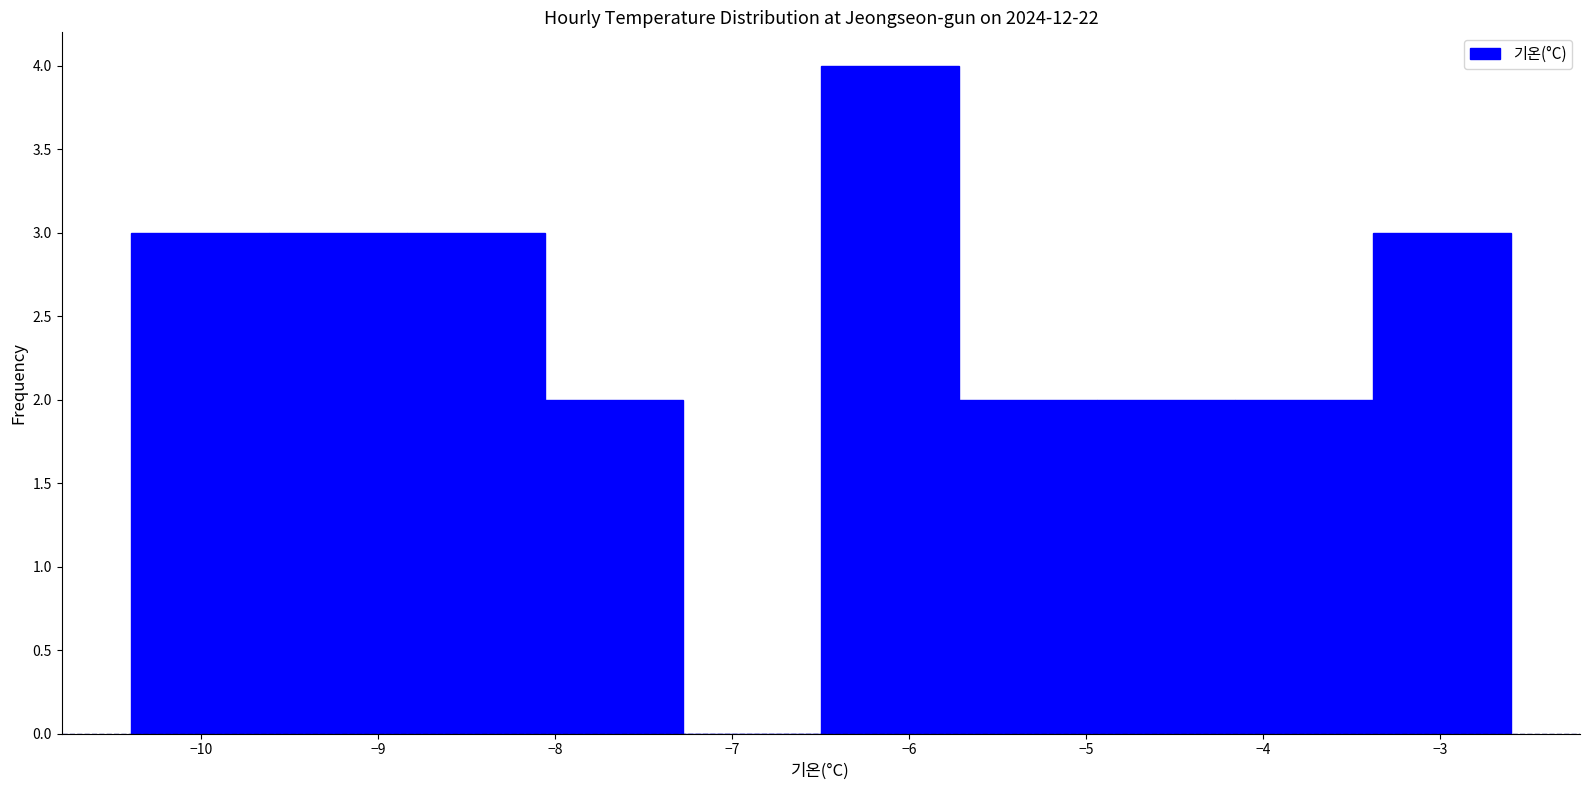

Reading left to right, transcribe this chart: for each bar, give the range it covers on the x-axis and its height. Neither the bar edges nor the heights are printed on the chart, so give them approximately, as read against the axes.

-10.40 to -9.62: 3
-9.62 to -8.84: 3
-8.84 to -8.06: 3
-8.06 to -7.28: 2
-7.28 to -6.50: 0
-6.50 to -5.72: 4
-5.72 to -4.94: 2
-4.94 to -4.16: 2
-4.16 to -3.38: 2
-3.38 to -2.60: 3